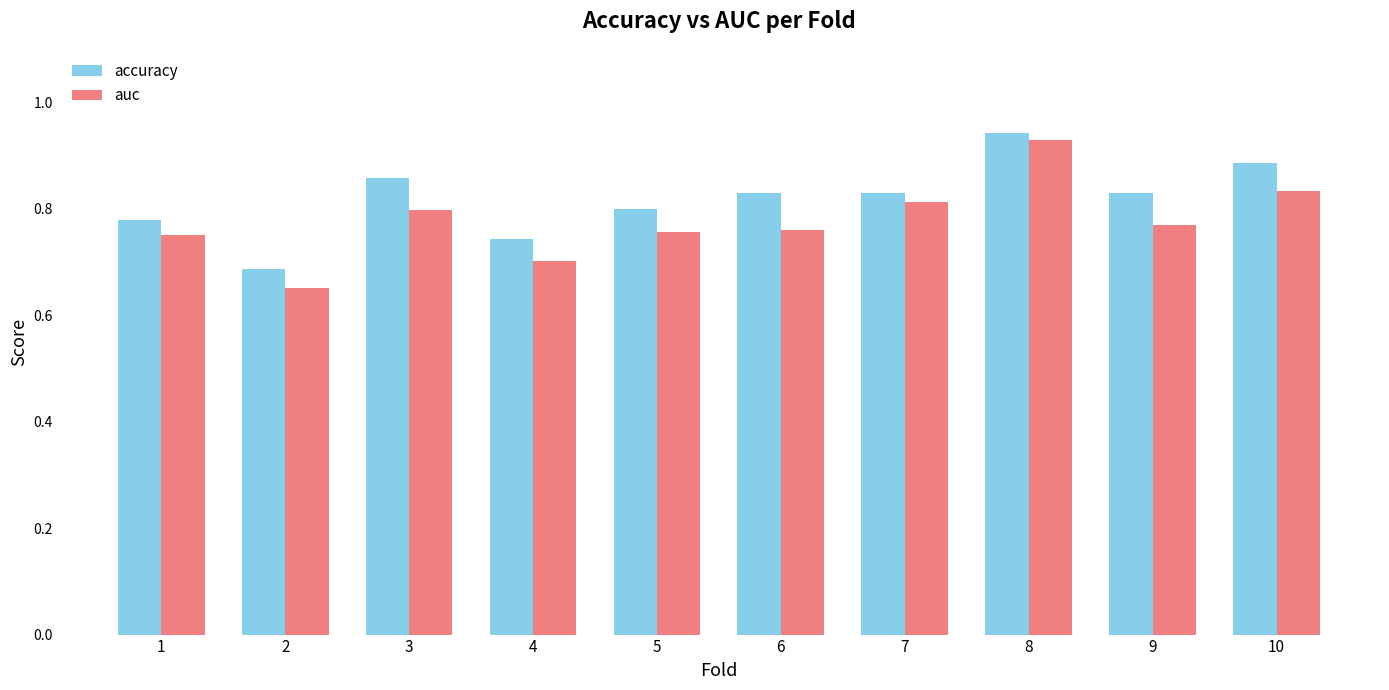

Where is auc nearest to the value 0?

2